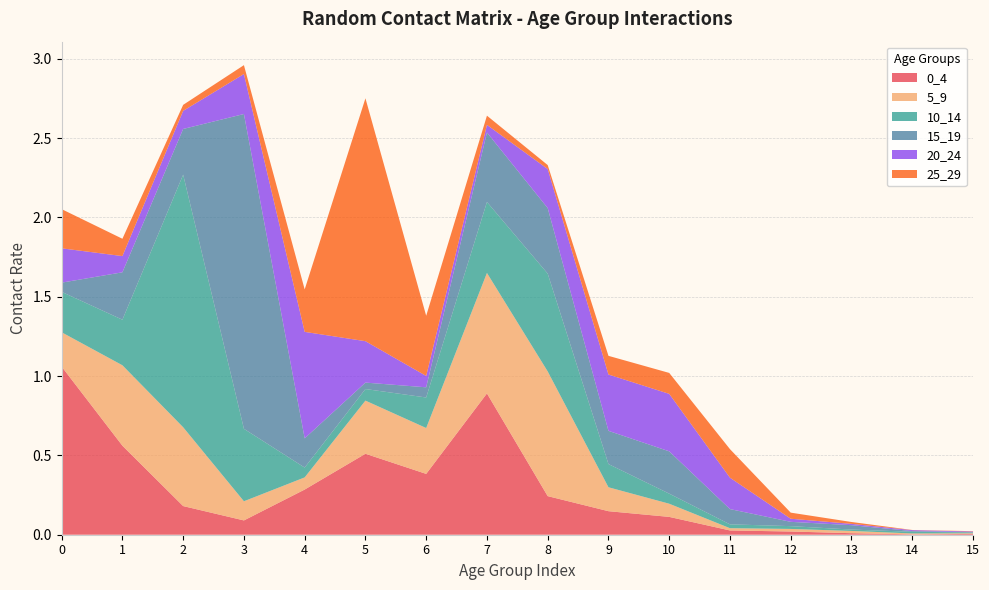

Reading left to right, extract all data points from this chart.

0_4: 1.1	0.6	0.2	0.1	0.3	0.5	0.4	0.9	0.2	0.1	0.1	0.0	0.0	0.0	0.0	0.0
5_9: 0.2	0.5	0.5	0.1	0.1	0.3	0.3	0.8	0.8	0.2	0.1	0.0	0.0	0.0	0.0	0.0
10_14: 0.3	0.3	1.6	0.5	0.1	0.1	0.2	0.4	0.6	0.1	0.1	0.0	0.0	0.0	0.0	0.0
15_19: 0.1	0.3	0.3	2.0	0.2	0.0	0.1	0.4	0.4	0.2	0.3	0.1	0.0	0.0	0.0	0.0
20_24: 0.2	0.1	0.1	0.3	0.7	0.3	0.1	0.0	0.2	0.4	0.4	0.2	0.0	0.0	0.0	0.0
25_29: 0.2	0.1	0.0	0.1	0.3	1.5	0.4	0.1	0.0	0.1	0.1	0.2	0.0	0.0	0.0	0.0